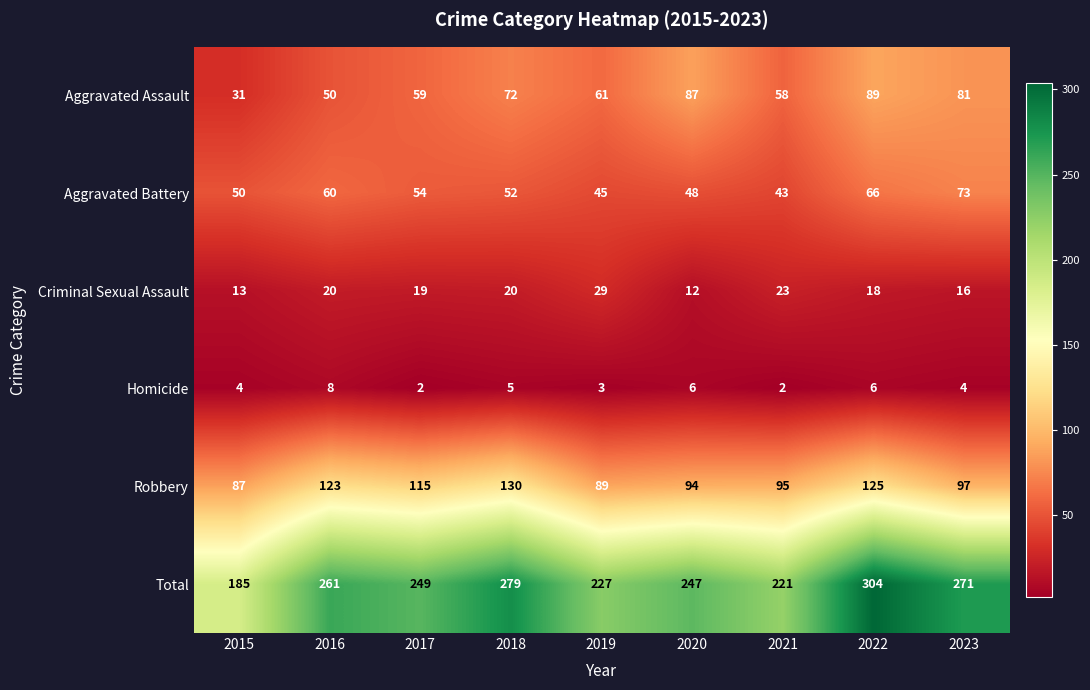

Which series changed the most between 2015 and 2017?

Total